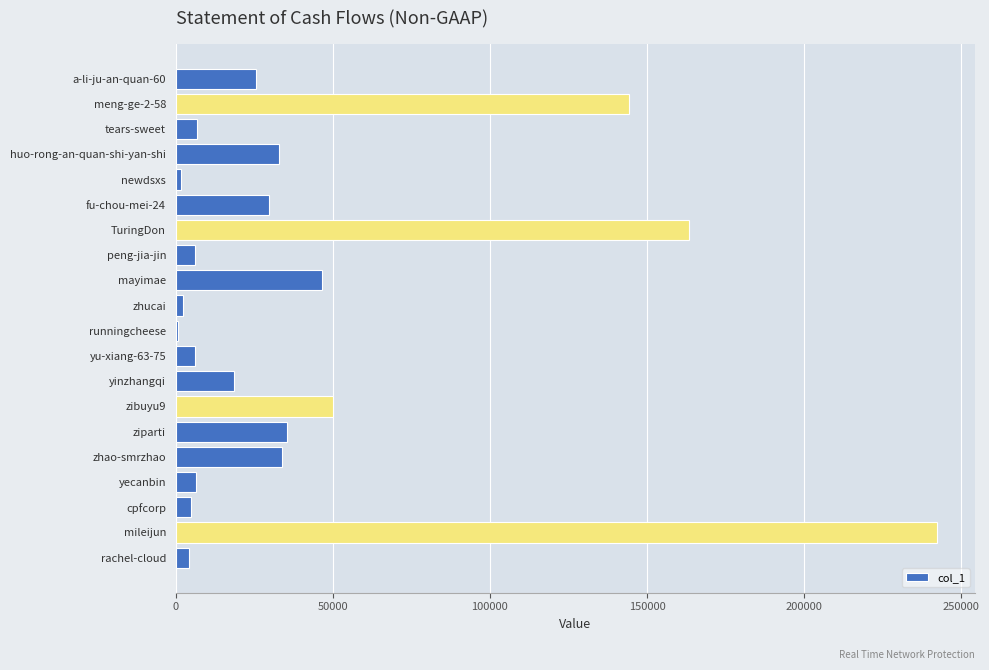

The value at mileijun is 242324. True or false?

True